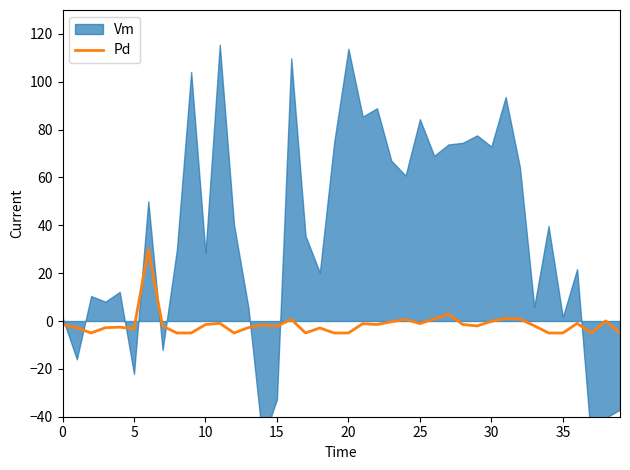

The Pd series shows -1.5 at 0. True or false?

True